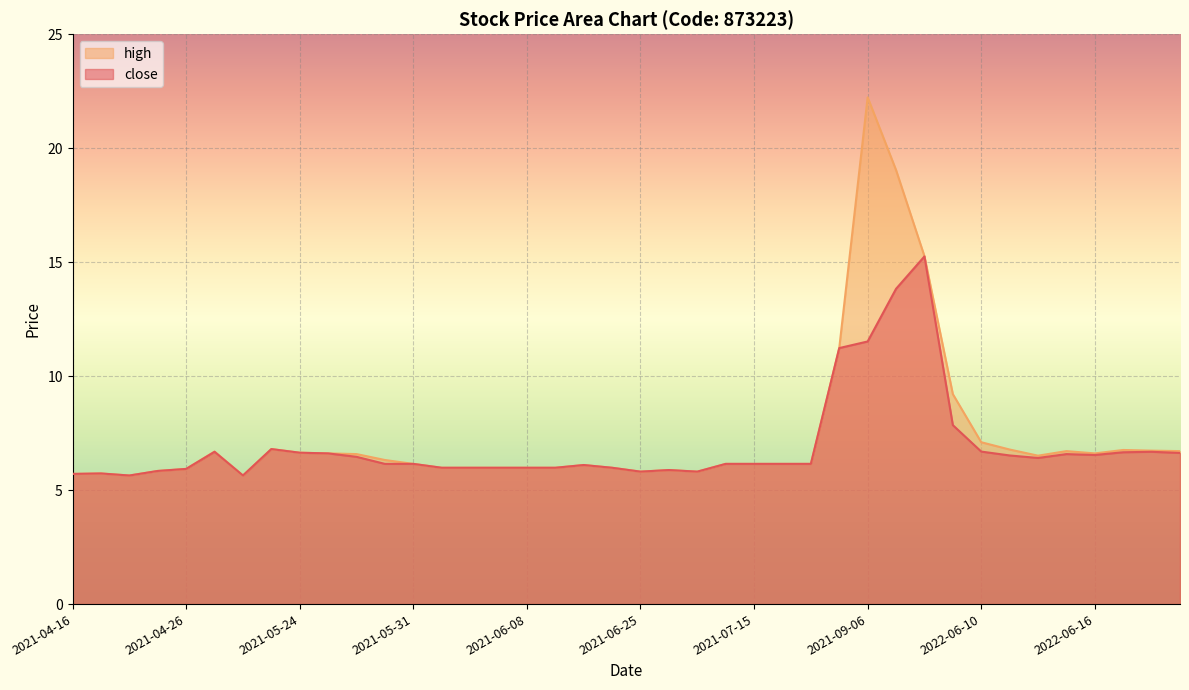

Rank the series by their maximum value, from lowest to highest.

close, high